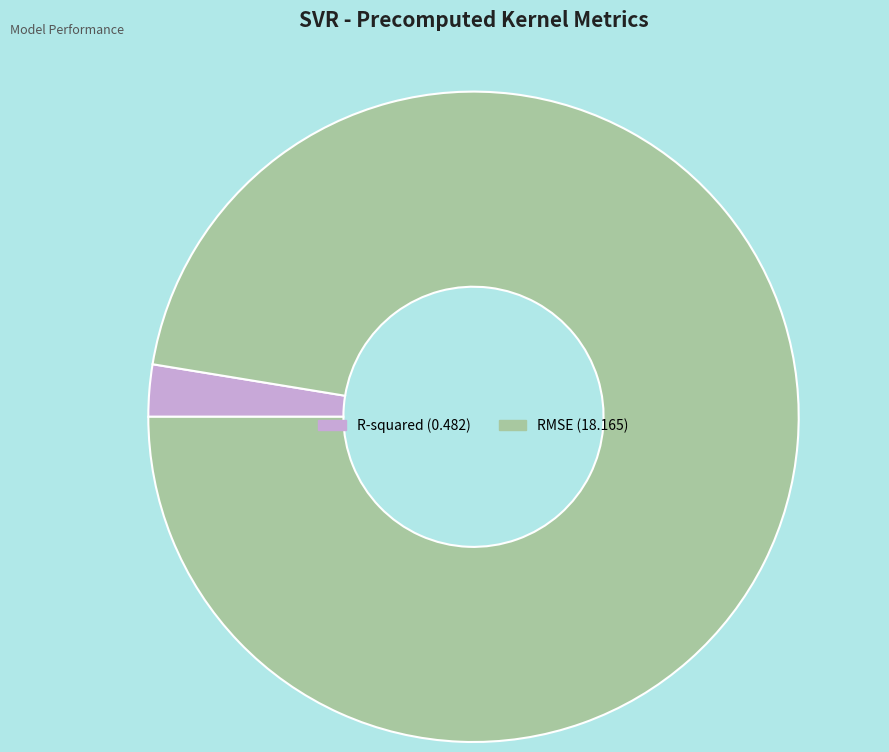

What is the majority slice?

RMSE